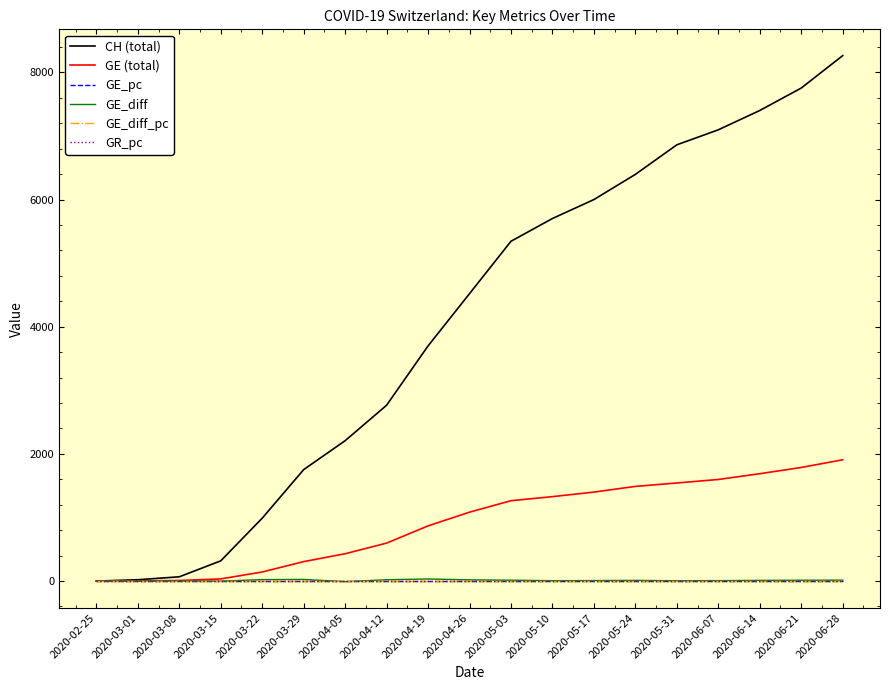

Does the chart display data point markers on the line(s)?

No